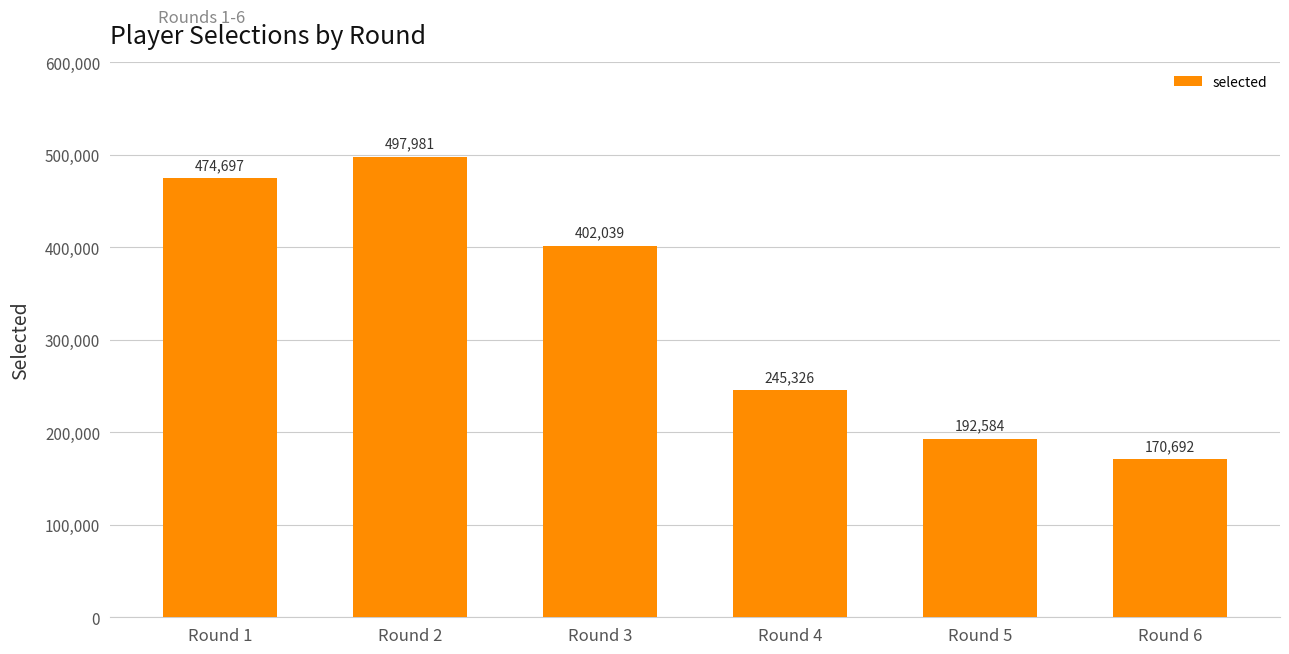

What is the average value?

330553